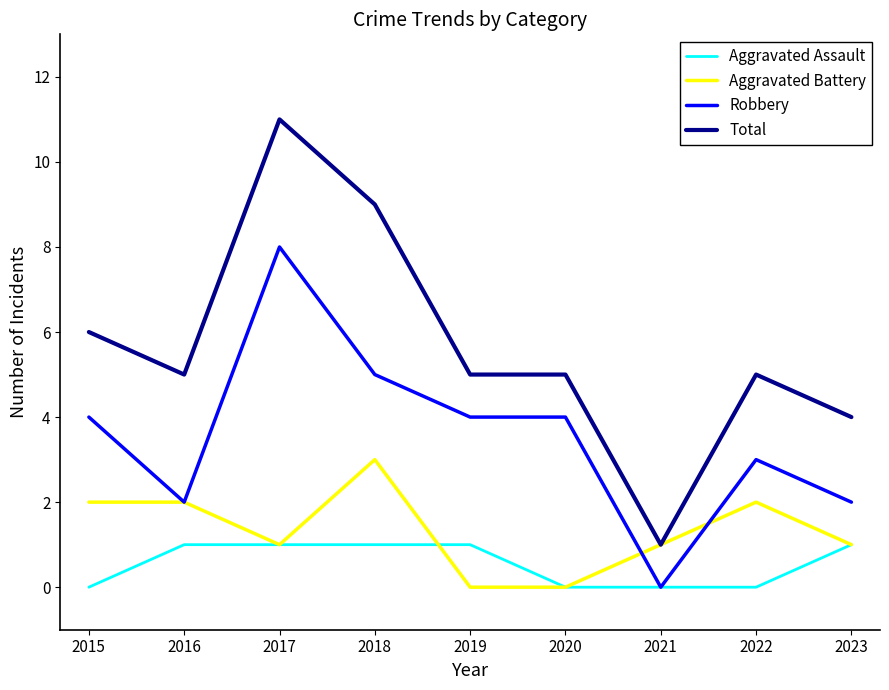

Reading right to left, what are all the values shown in this chart?

Aggravated Assault: 1	0	0	0	1	1	1	1	0
Aggravated Battery: 1	2	1	0	0	3	1	2	2
Robbery: 2	3	0	4	4	5	8	2	4
Total: 4	5	1	5	5	9	11	5	6